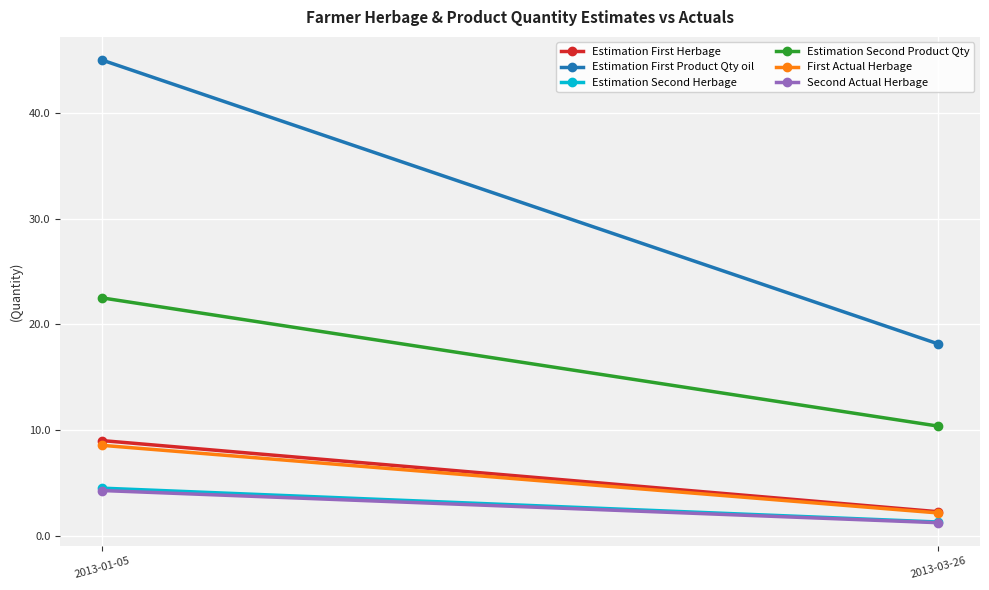

Where is Second Actual Herbage nearest to the value 2?

2013-03-26